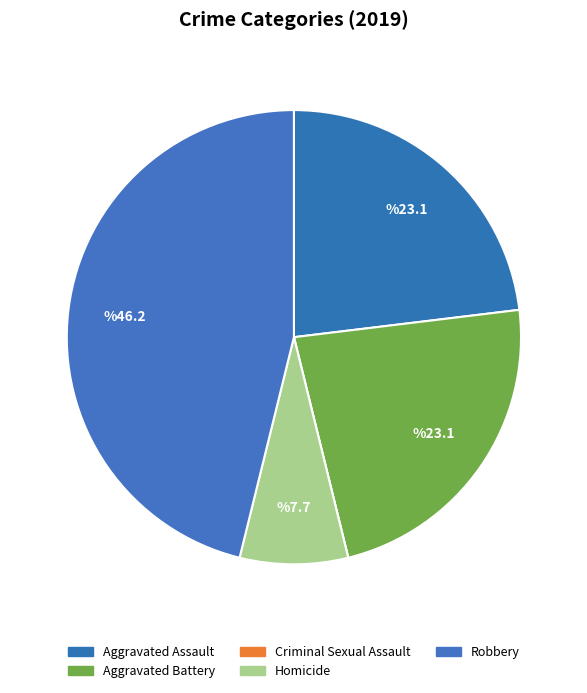

To the nearest percent, what percentage of the pie is Aggravated Battery?

23%